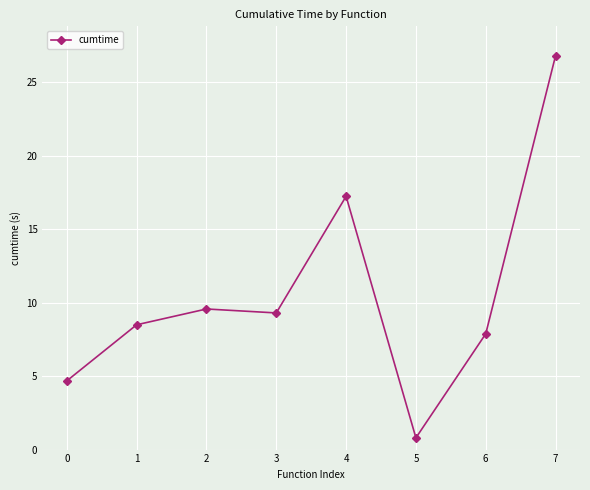

What is the change in value from 5 to 6?

+7.1